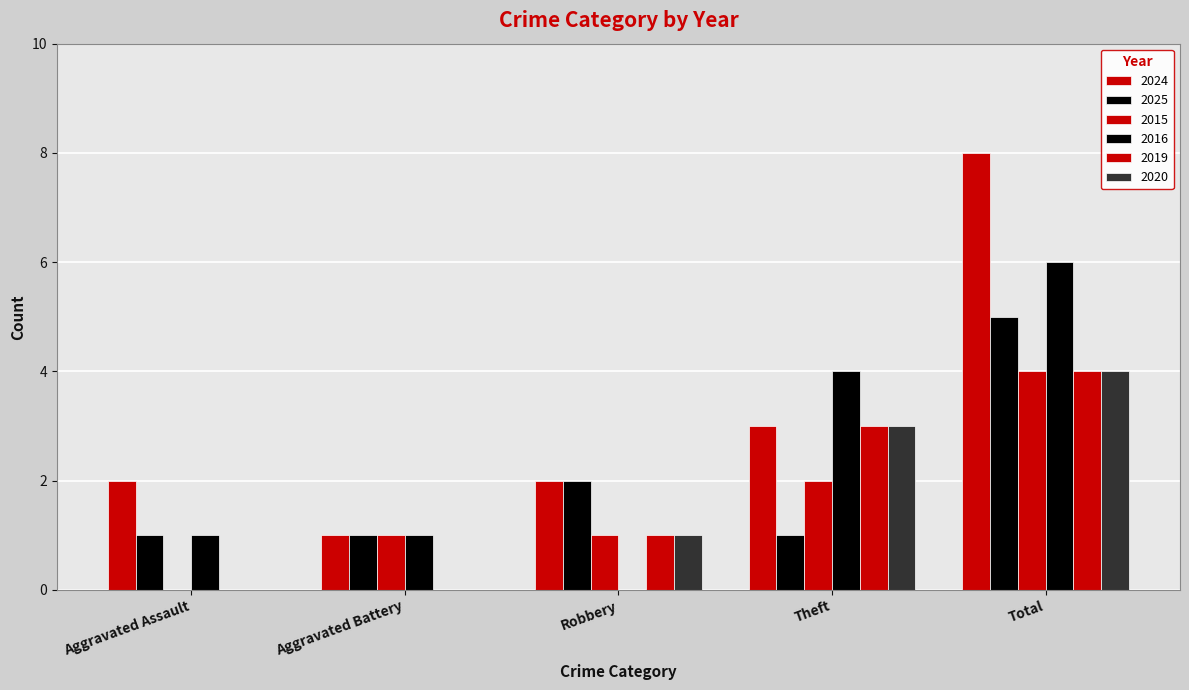

Where is 2020 nearest to the value 2?

Robbery